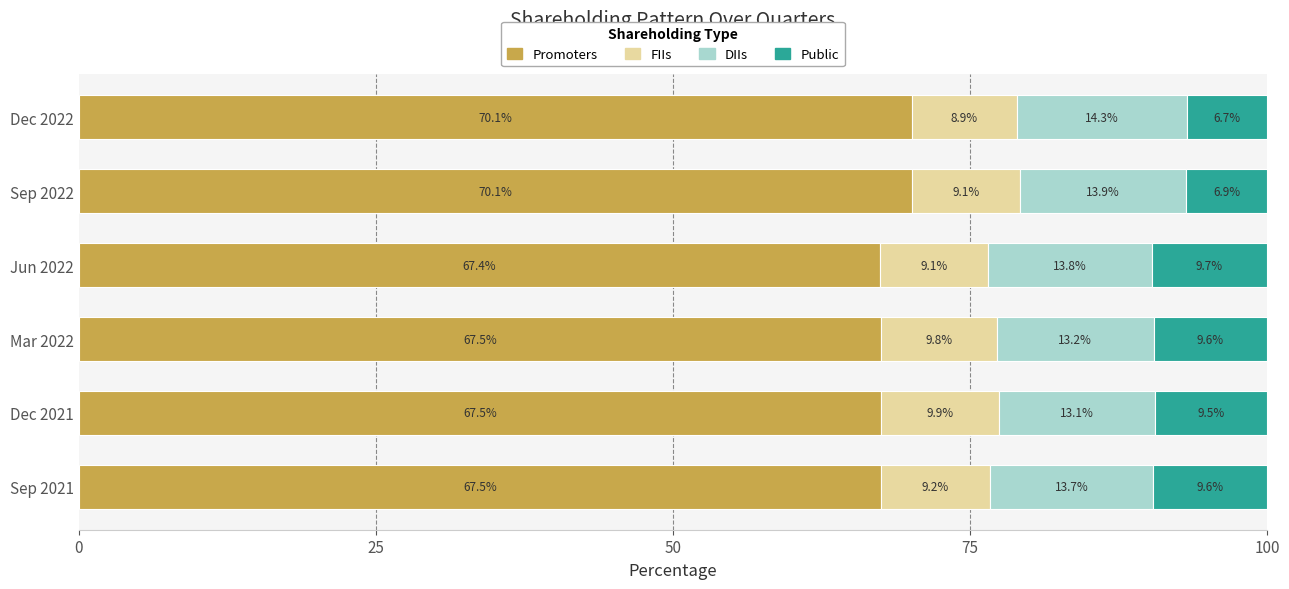

What is the highest value of the Promoters series?

70.1